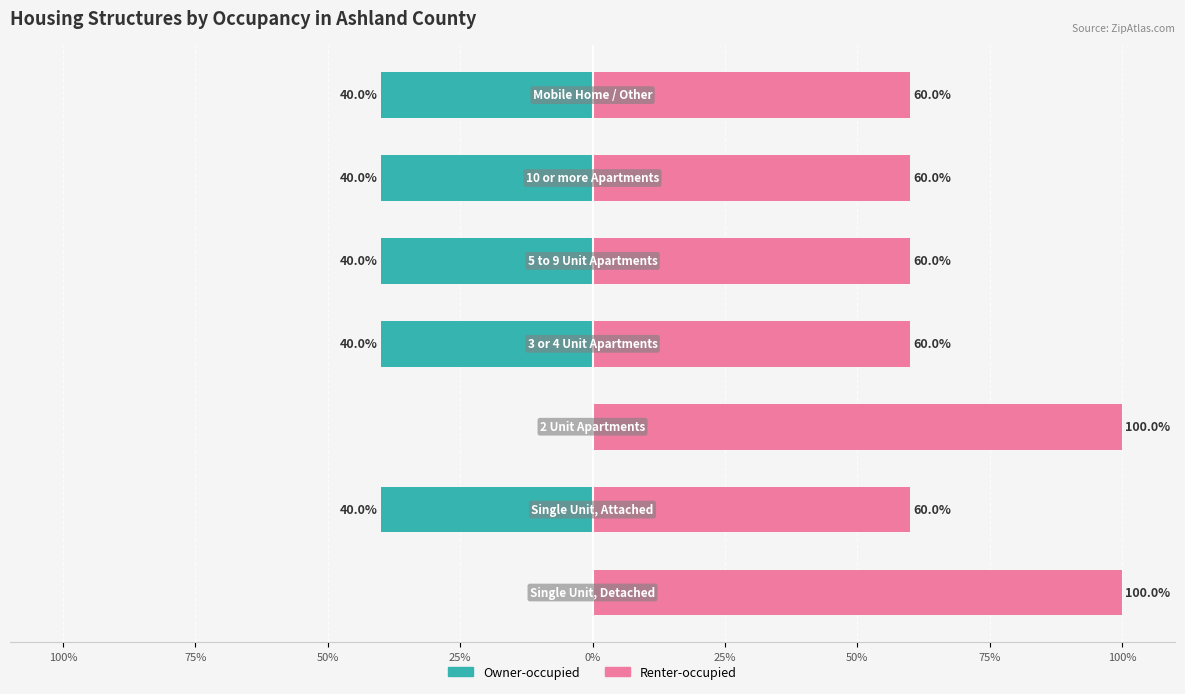

Count the number of data series in this chart.

2